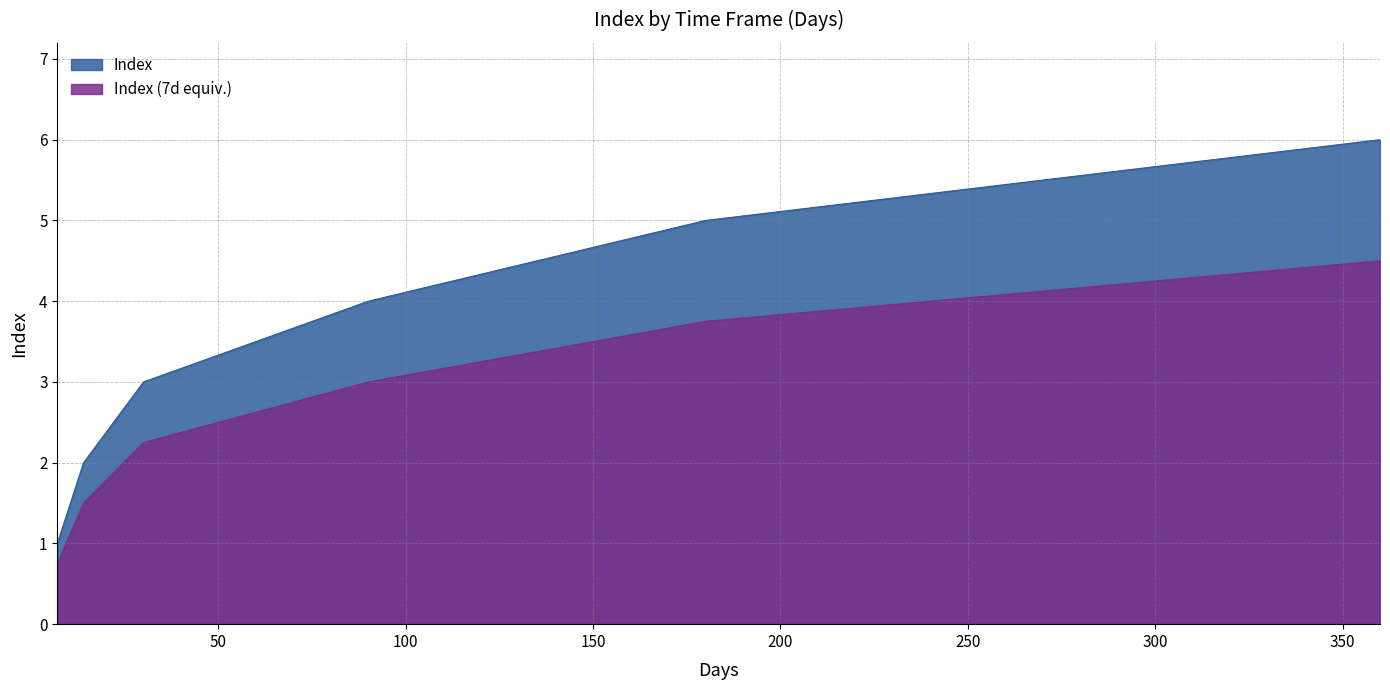

What value does the data have at 30?

3